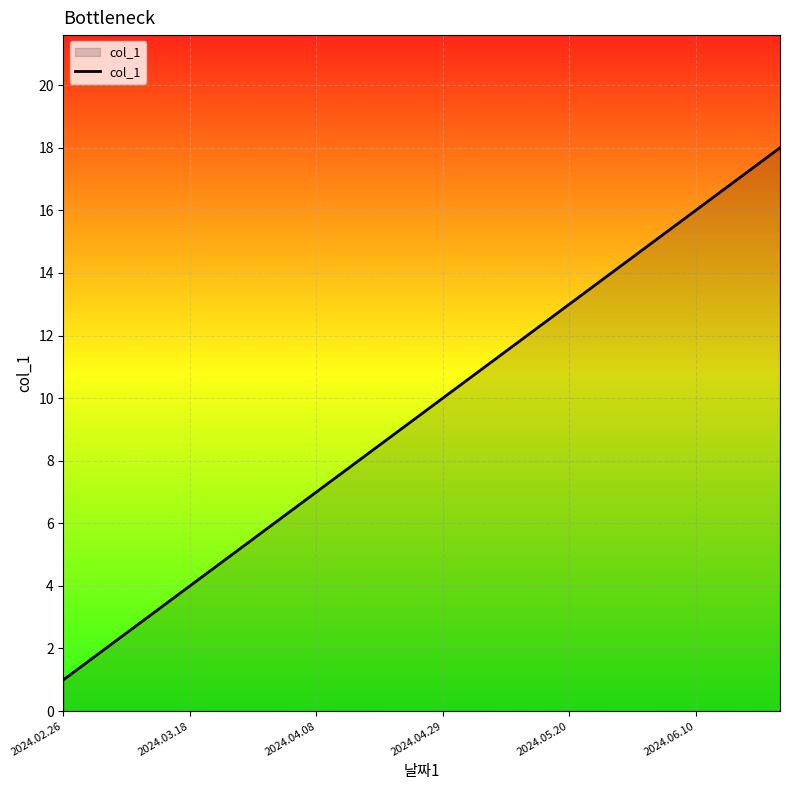

What is the average value?

10